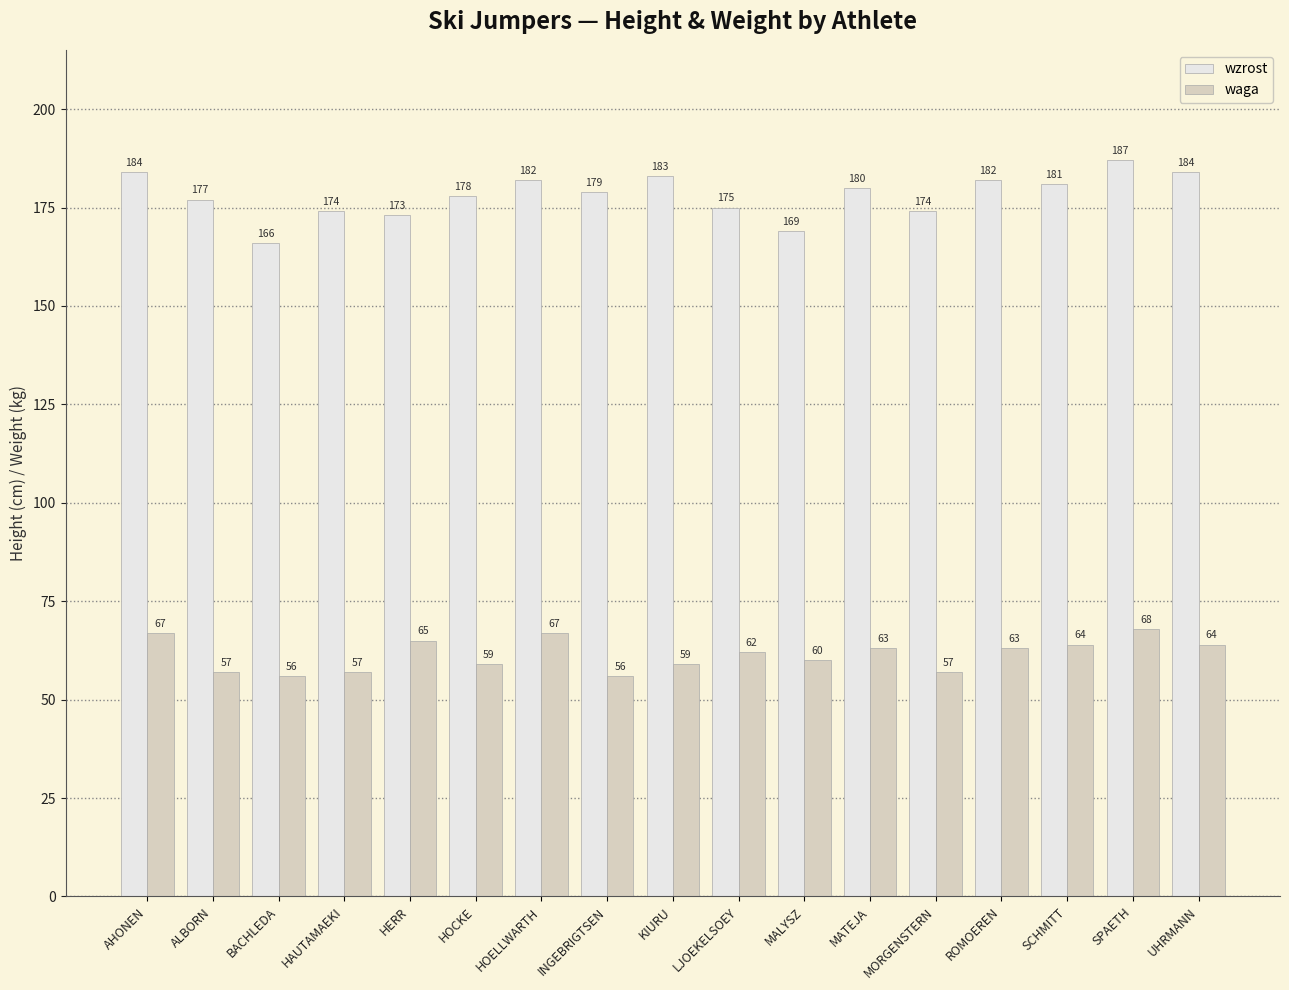

What is the highest value of the wzrost series?

187